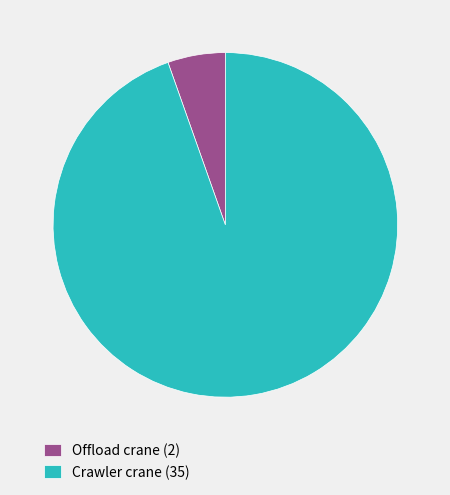

The Offload crane slice represents 18% of the pie. True or false?

False